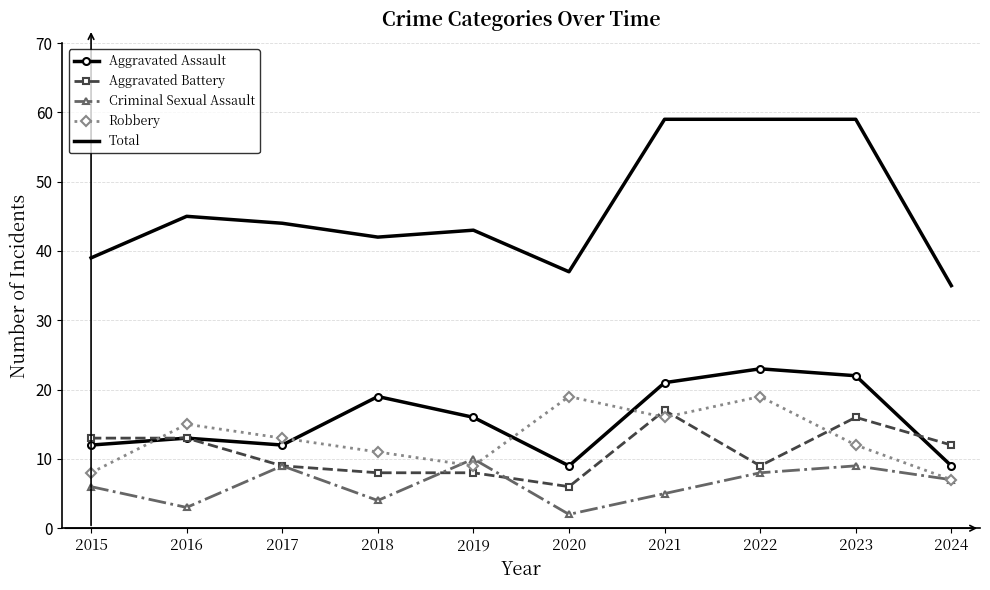

What is the spread (max minus min) of values at 2023?

50